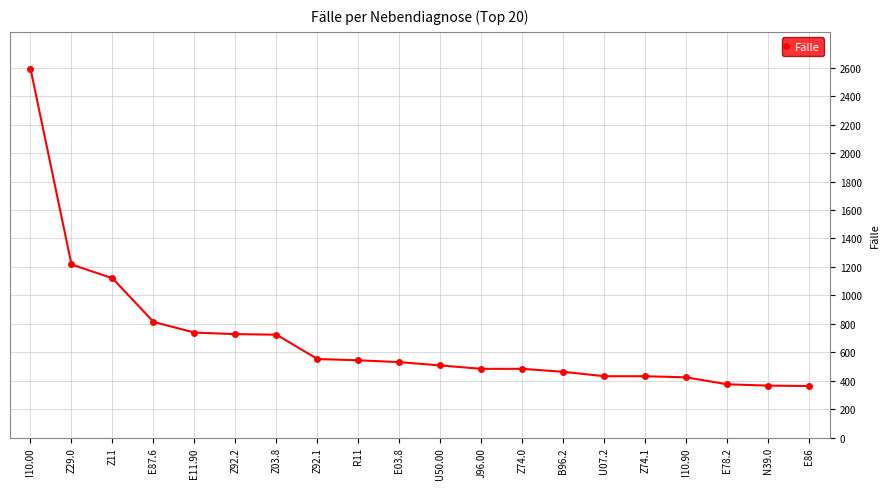

What is the minimum value shown in the chart?

362